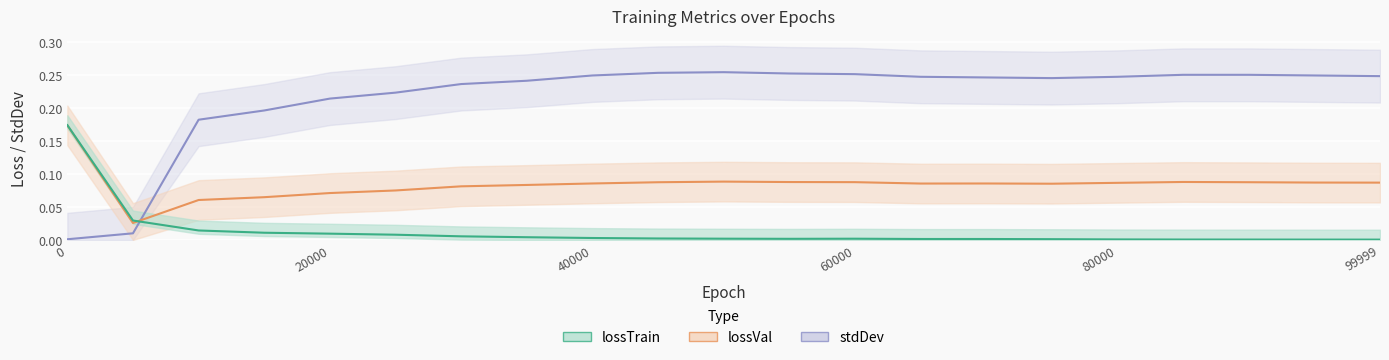

Reading left to right, what are all the values shown in this chart?

lossTrain: 0=0.2	5000=0.0	10000=0.0	15000=0.0	20000=0.0	25000=0.0	30000=0.0	35000=0.0	40000=0.0	45000=0.0	50000=0.0	55000=0.0	60000=0.0	65000=0.0	70000=0.0	75000=0.0	80000=0.0	85000=0.0	90000=0.0	95000=0.0	99999=0.0
lossVal: 0=0.2	5000=0.0	10000=0.1	15000=0.1	20000=0.1	25000=0.1	30000=0.1	35000=0.1	40000=0.1	45000=0.1	50000=0.1	55000=0.1	60000=0.1	65000=0.1	70000=0.1	75000=0.1	80000=0.1	85000=0.1	90000=0.1	95000=0.1	99999=0.1
stdDev: 0=0.0	5000=0.0	10000=0.2	15000=0.2	20000=0.2	25000=0.2	30000=0.2	35000=0.2	40000=0.2	45000=0.3	50000=0.3	55000=0.3	60000=0.3	65000=0.2	70000=0.2	75000=0.2	80000=0.2	85000=0.2	90000=0.2	95000=0.2	99999=0.2